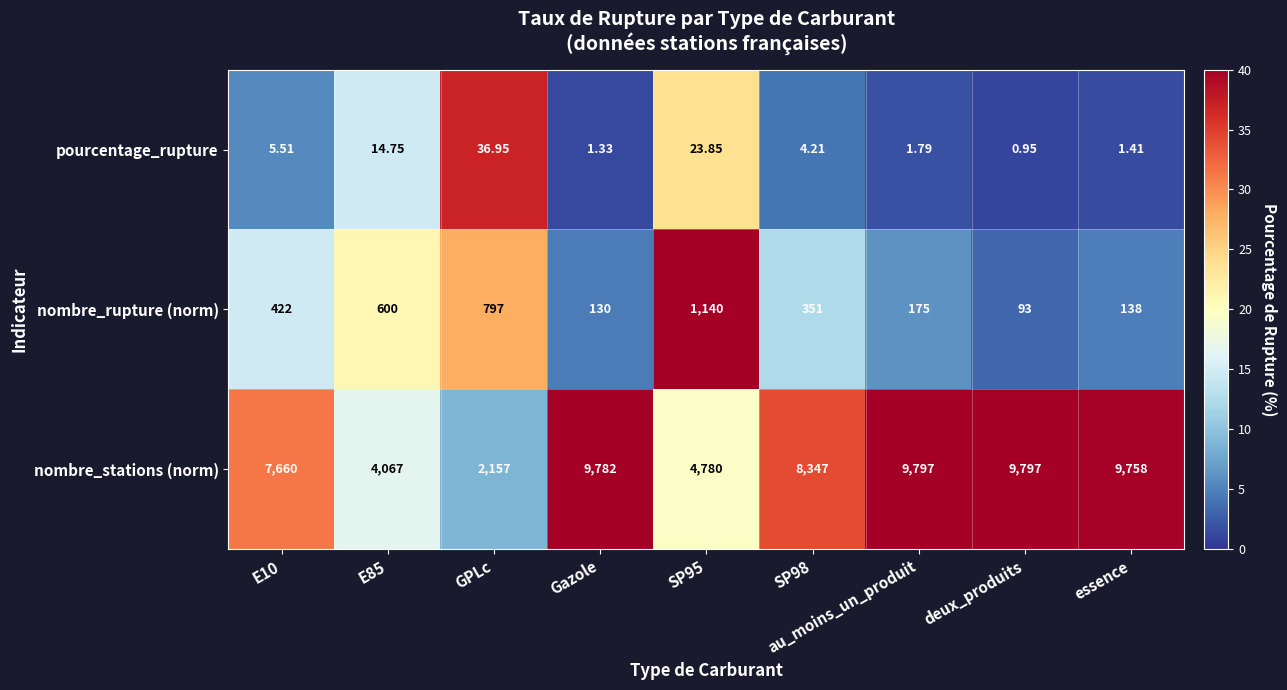

Count the number of categories in the chart.

9